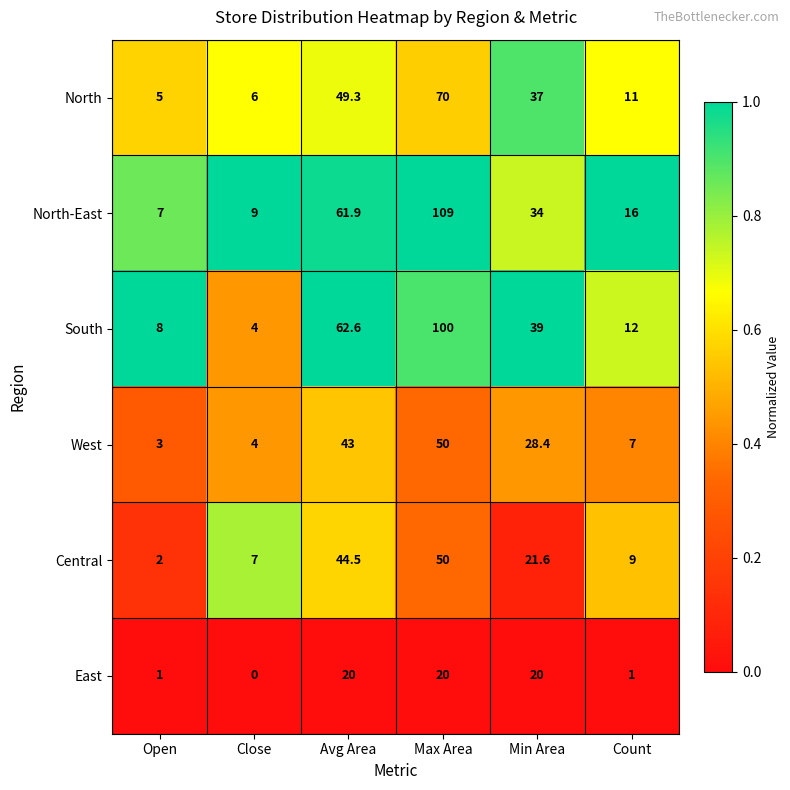

The value of Central at Open is 2.0. True or false?

True